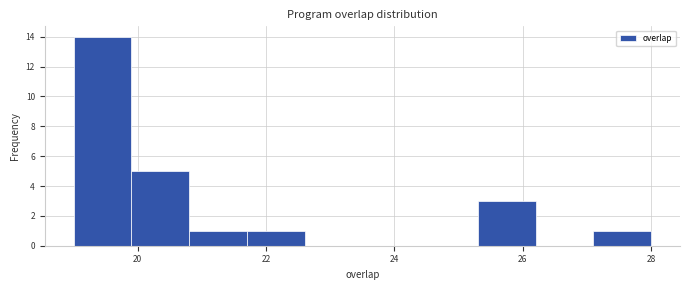

Which range on the x-axis has the tallest bar?

19.0 to 19.9